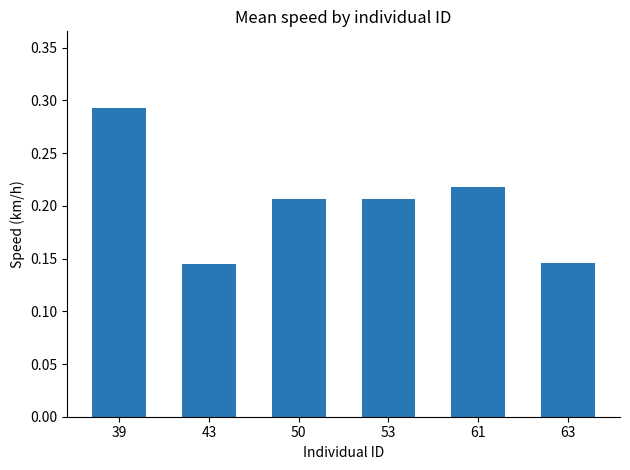

Count the values in the range 0 to 1.

6